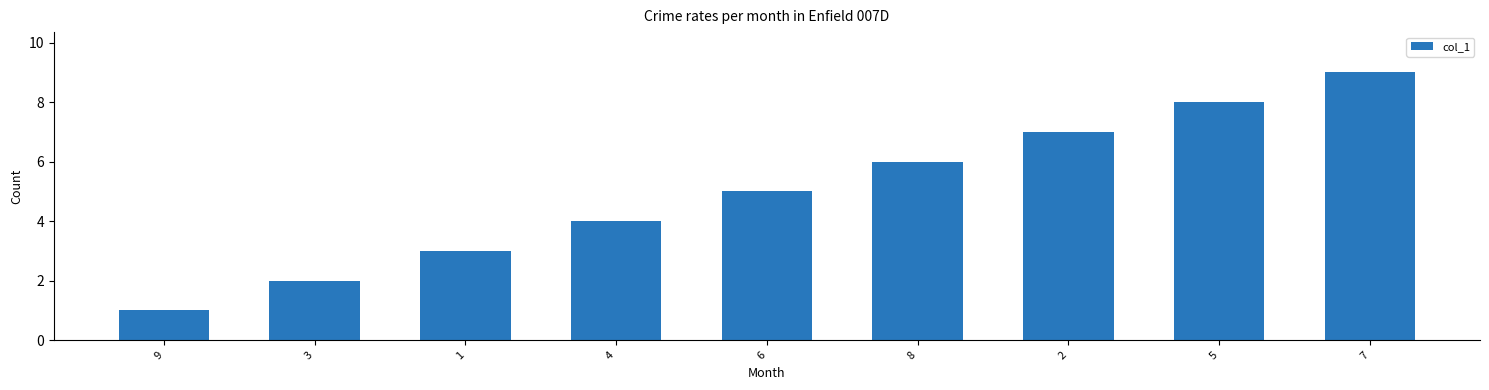

Rank the categories by value from lowest to highest.

9, 3, 1, 4, 6, 8, 2, 5, 7